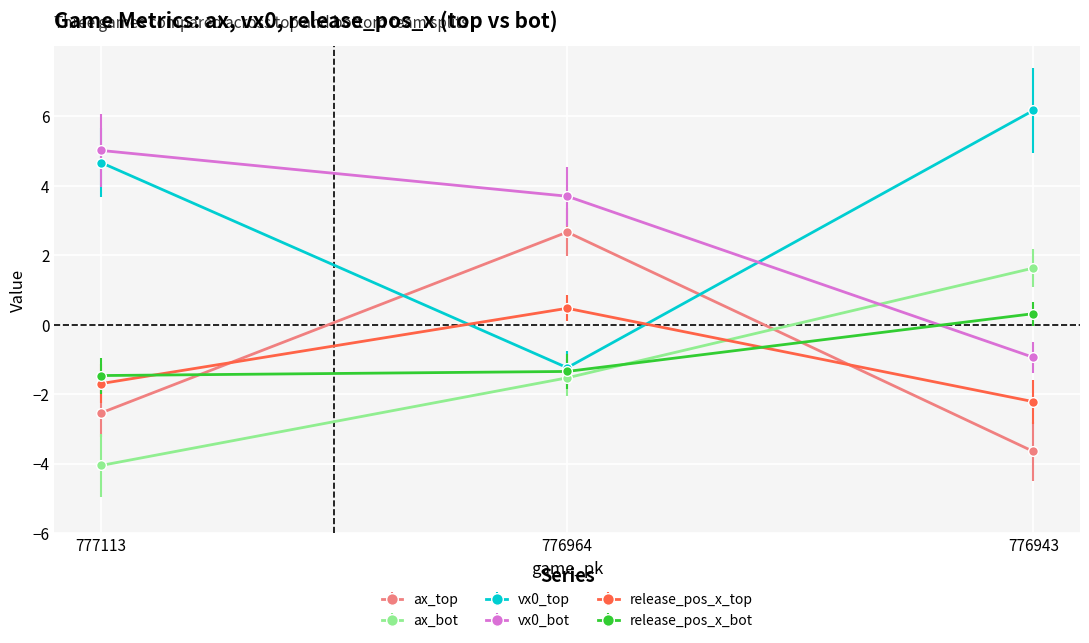

What is the spread (max minus min) of values at 777113?

9.1